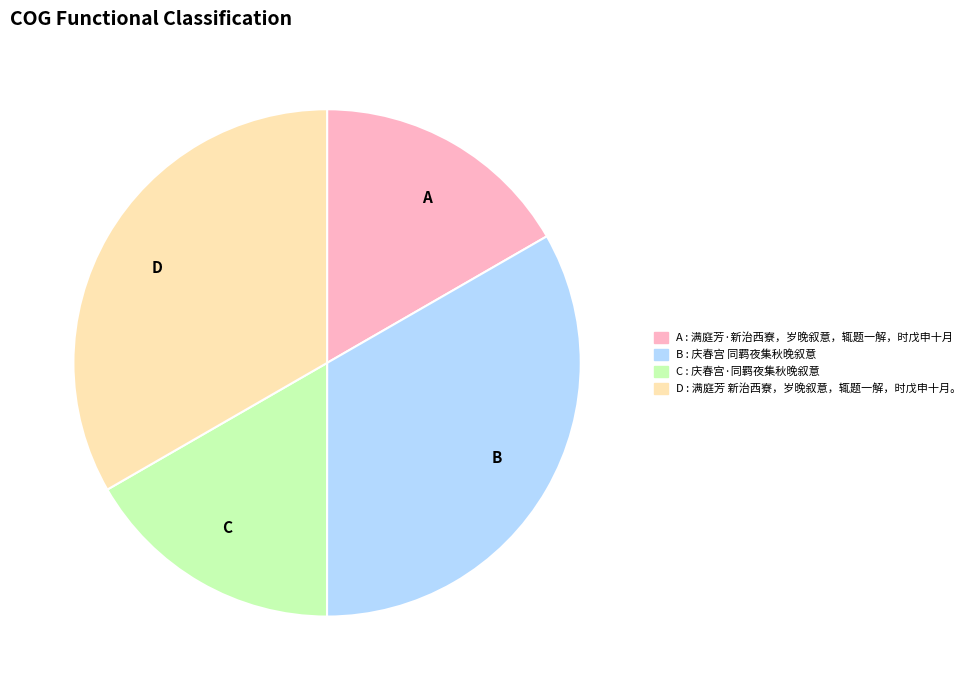

Combined, do B and D account for over 50%?

Yes